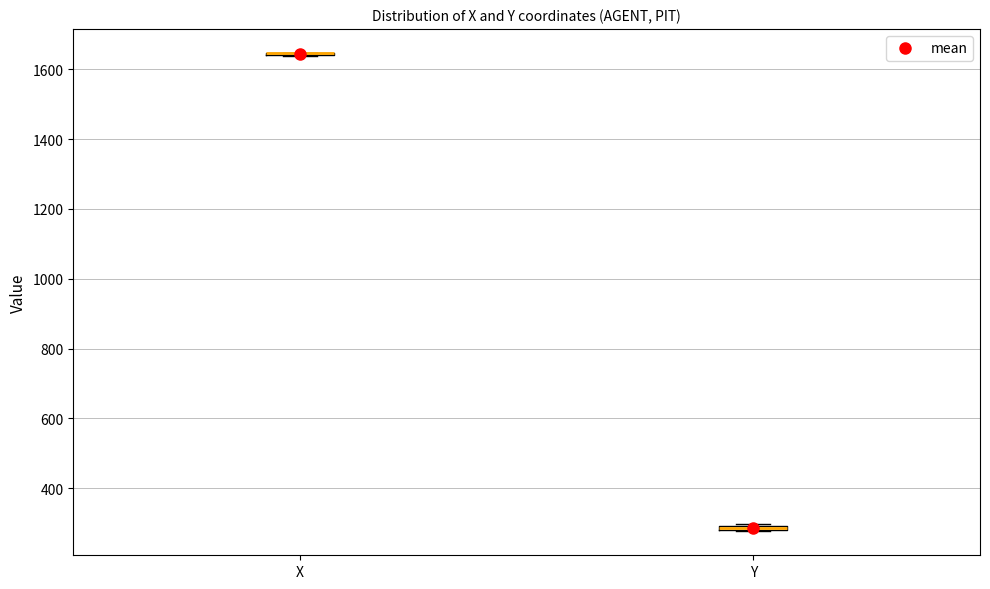

Where is the lower edge of the box for Y on the y-axis? The values are not printed on the chart, so give them approximately, as read against the axis.

280